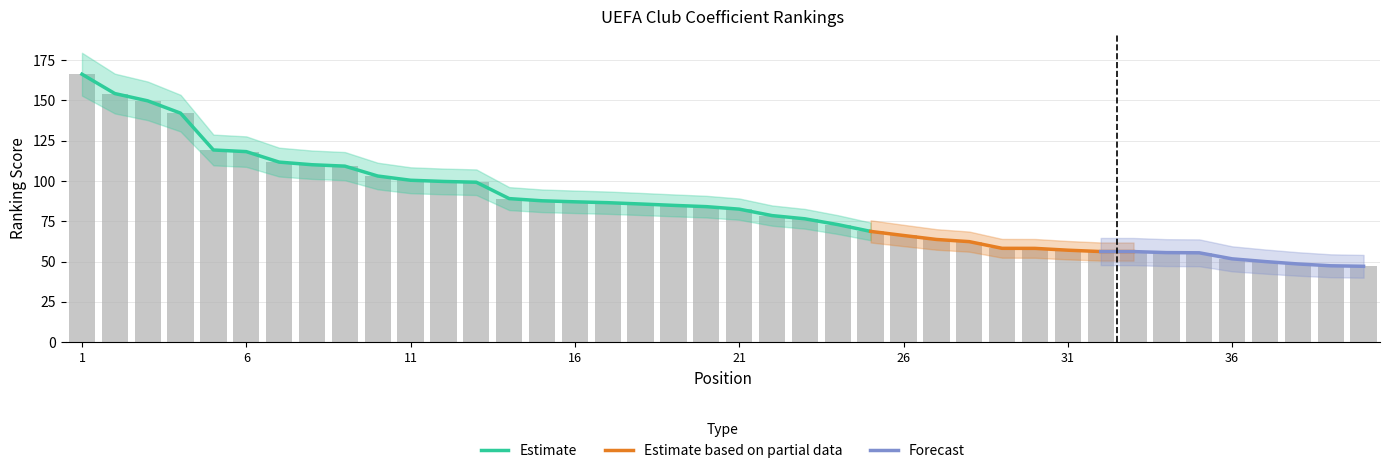

What is the sum of all values?

3401.5